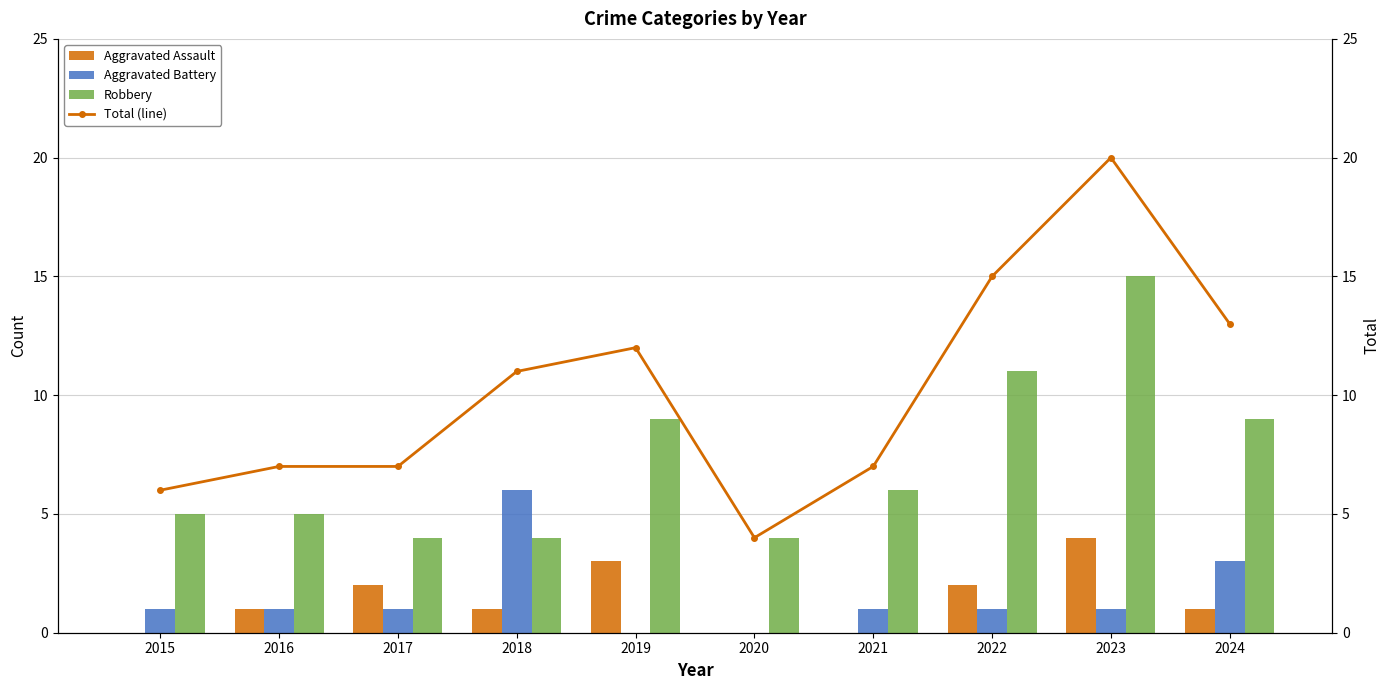

Reading left to right, transcribe all the data shown in this chart.

Aggravated Assault: 2015=0	2016=1	2017=2	2018=1	2019=3	2020=0	2021=0	2022=2	2023=4	2024=1
Aggravated Battery: 2015=1	2016=1	2017=1	2018=6	2019=0	2020=0	2021=1	2022=1	2023=1	2024=3
Robbery: 2015=5	2016=5	2017=4	2018=4	2019=9	2020=4	2021=6	2022=11	2023=15	2024=9
Total (line): 2015=6	2016=7	2017=7	2018=11	2019=12	2020=4	2021=7	2022=15	2023=20	2024=13